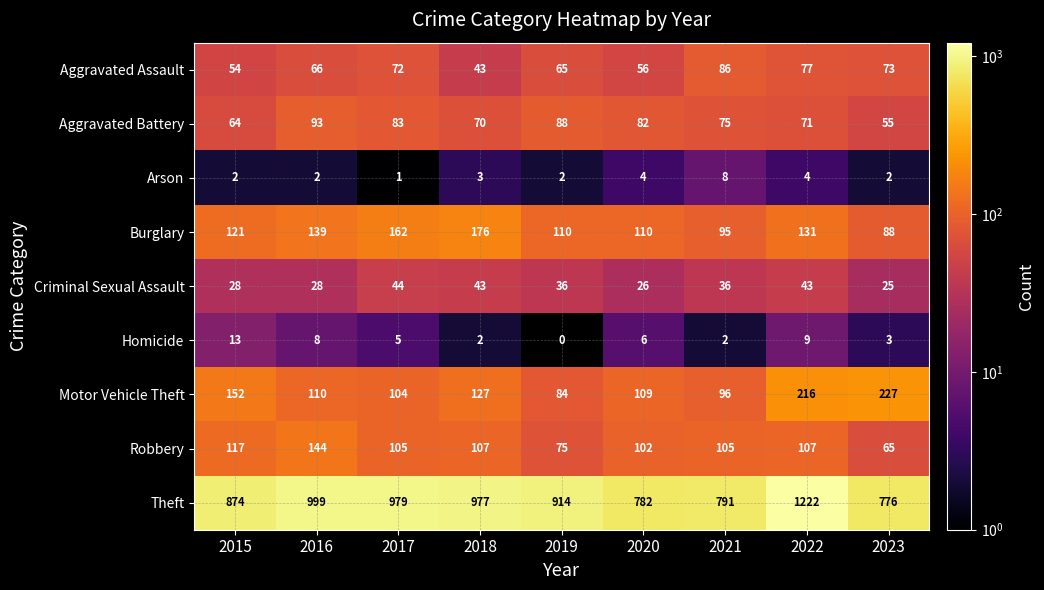

How many series are shown in this chart?

9